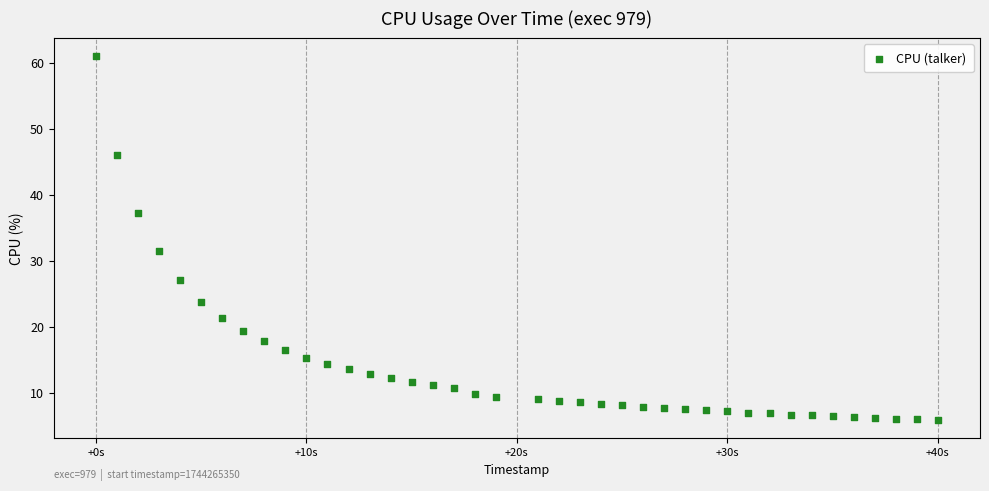

What is the range of Y values (max minus min)?

55.1